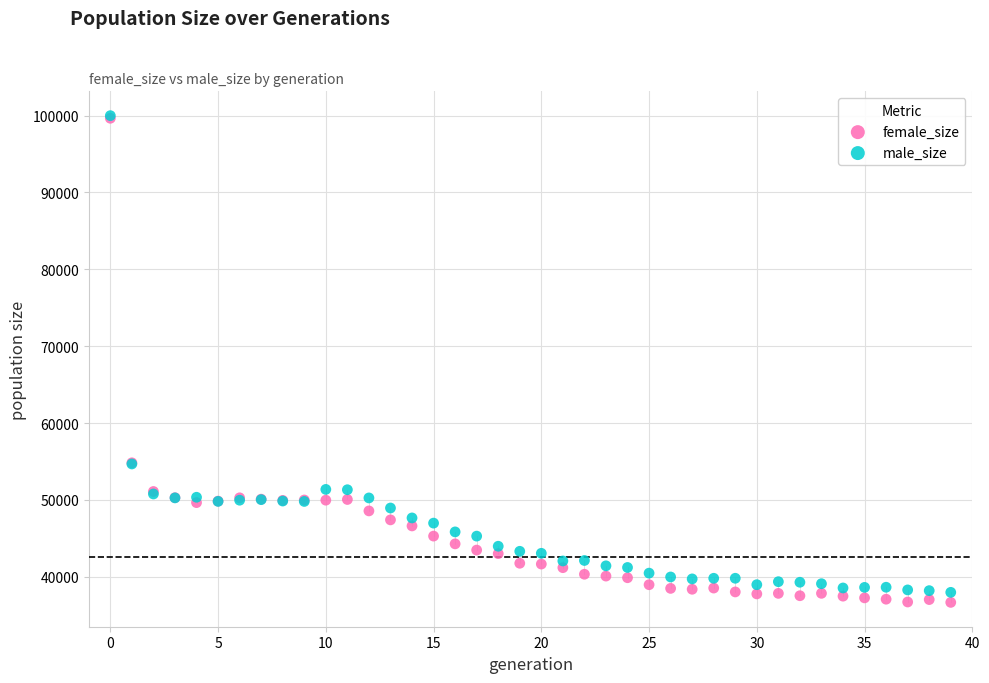

What are all the series names shown in the legend?

female_size, male_size